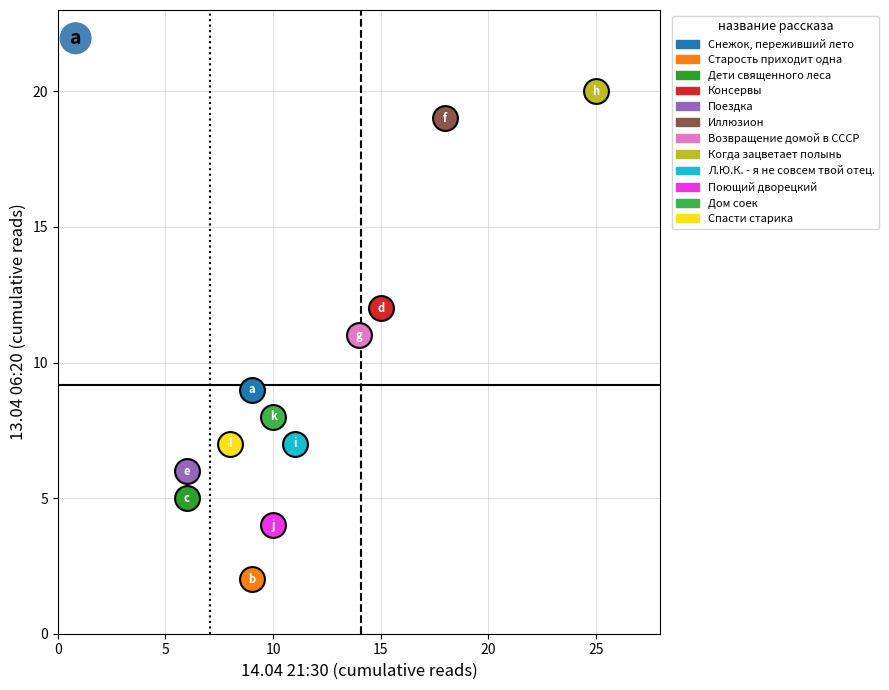

What are all the series names shown in the legend?

Снежок, переживший лето, Старость приходит одна, Дети священного леса, Консервы, Поездка, Иллюзион, Возвращение домой в СССР, Когда зацветает полынь, Л.Ю.К. - я не совсем твой отец., Поющий дворецкий, Дом соек, Спасти старика